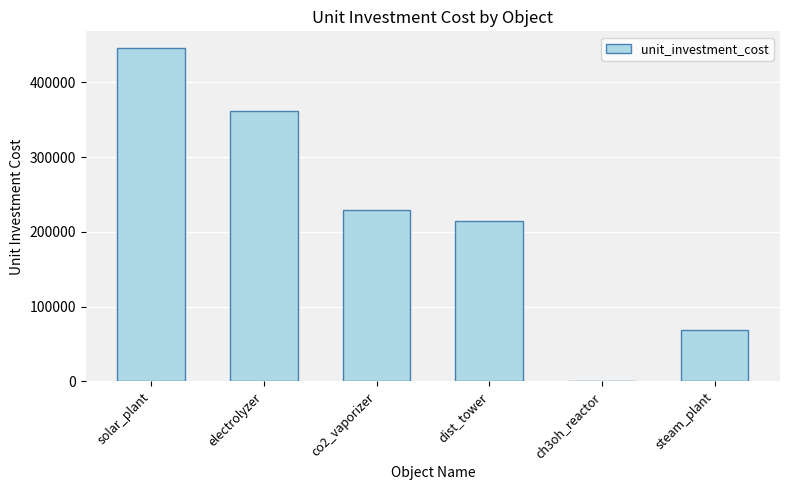

Is it true that the value at steam_plant is 68750.0?

True